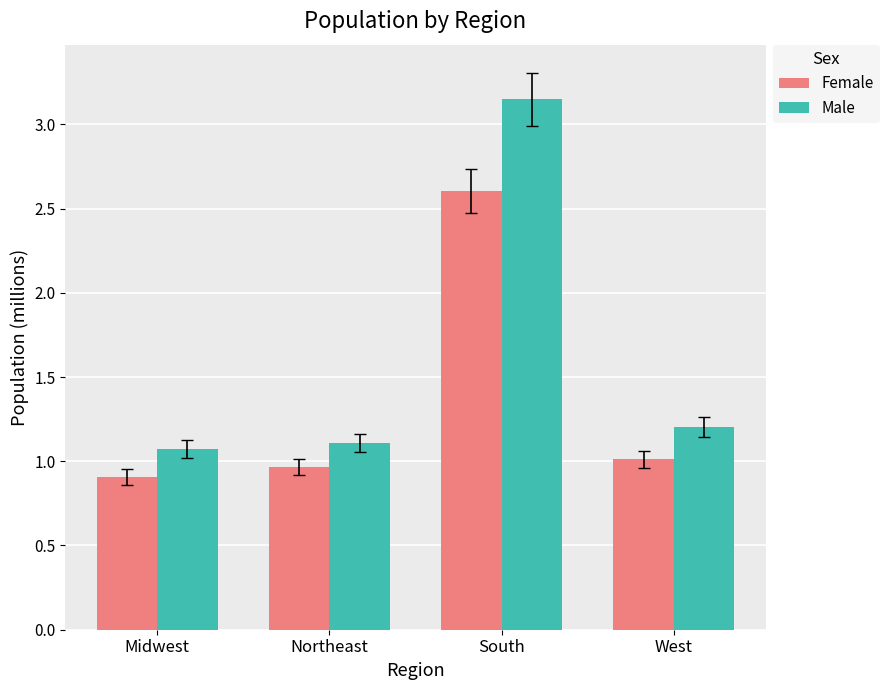

Which series has the largest range (max minus min)?

Male